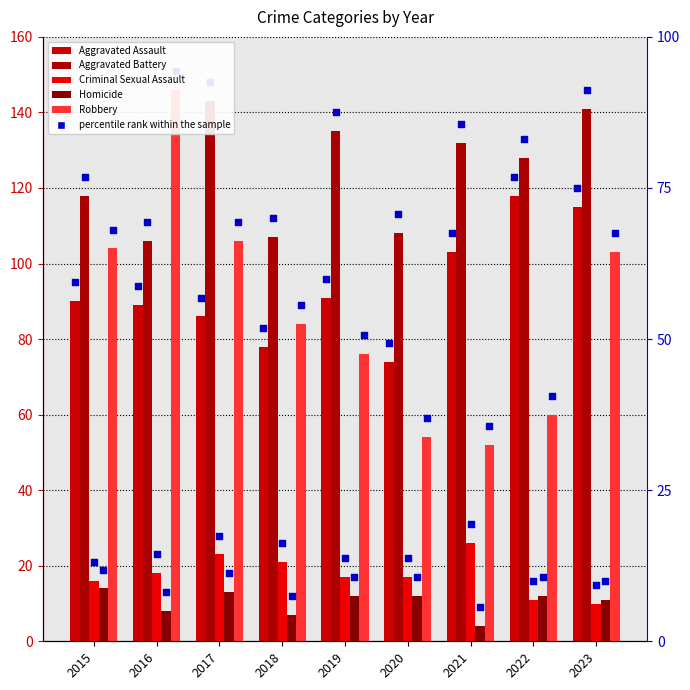

Which series reaches the minimum Y coordinate?

Homicide